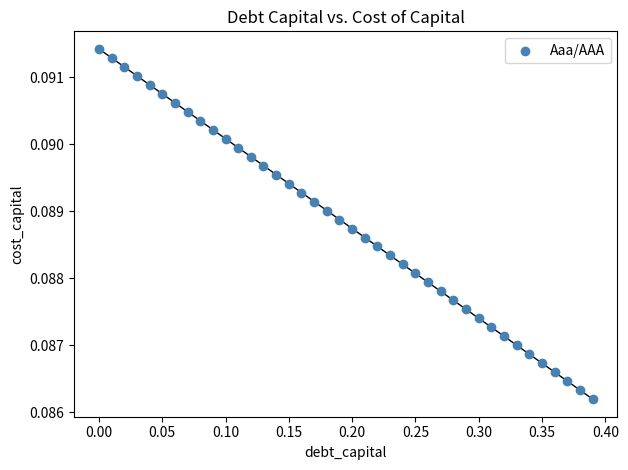

What is the range of X values (max minus min)?

0.4